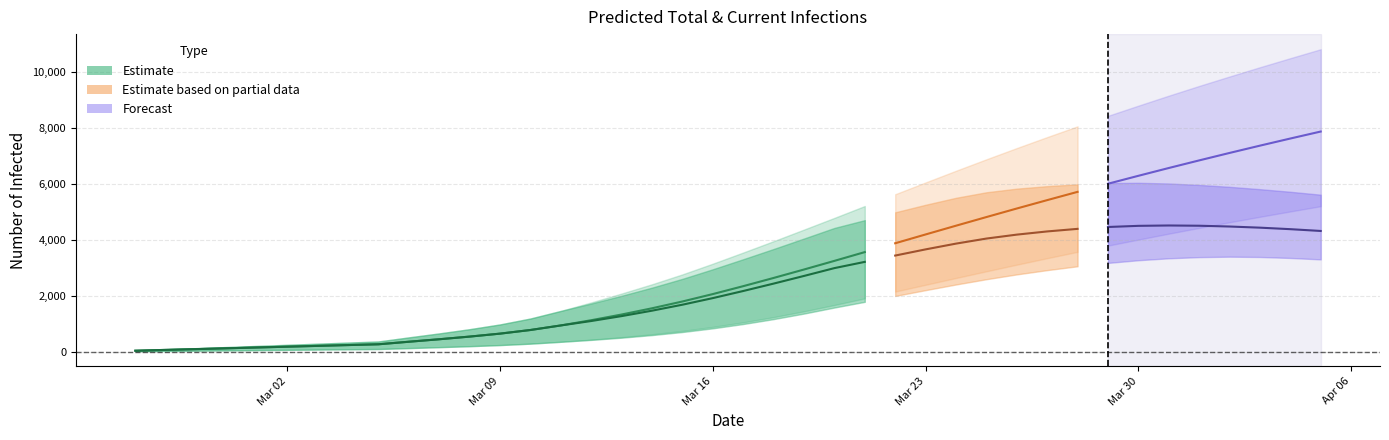

True or false: predicted_current_infected_lower and predicted_current_infected_mean intersect in this chart.

False